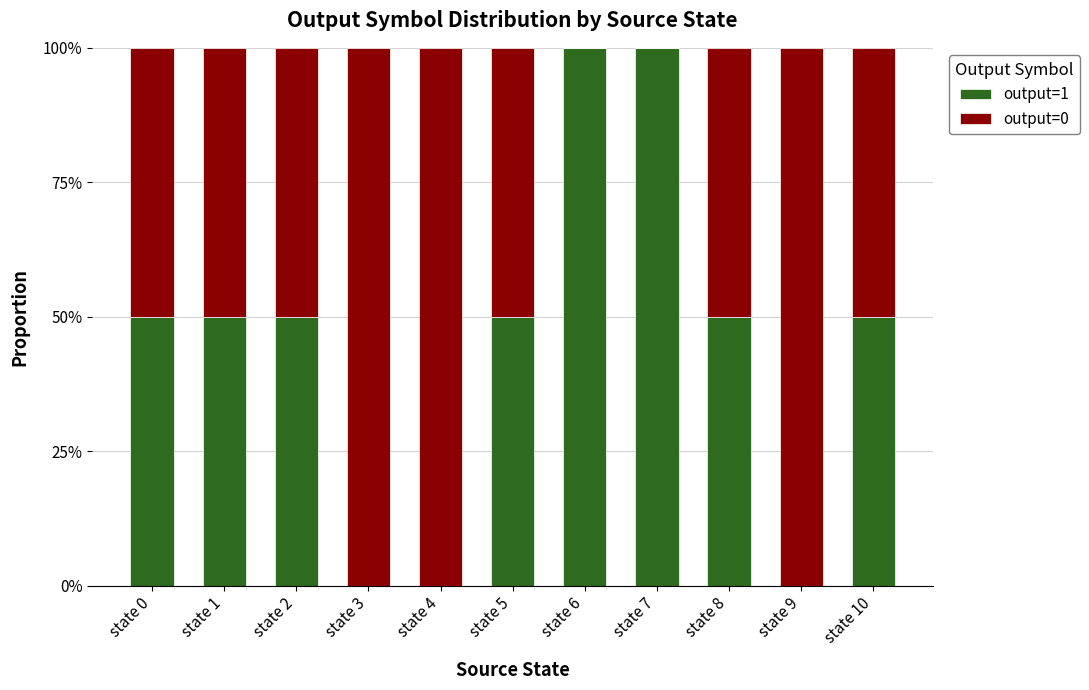

What is the total value across all series at state 9?

100